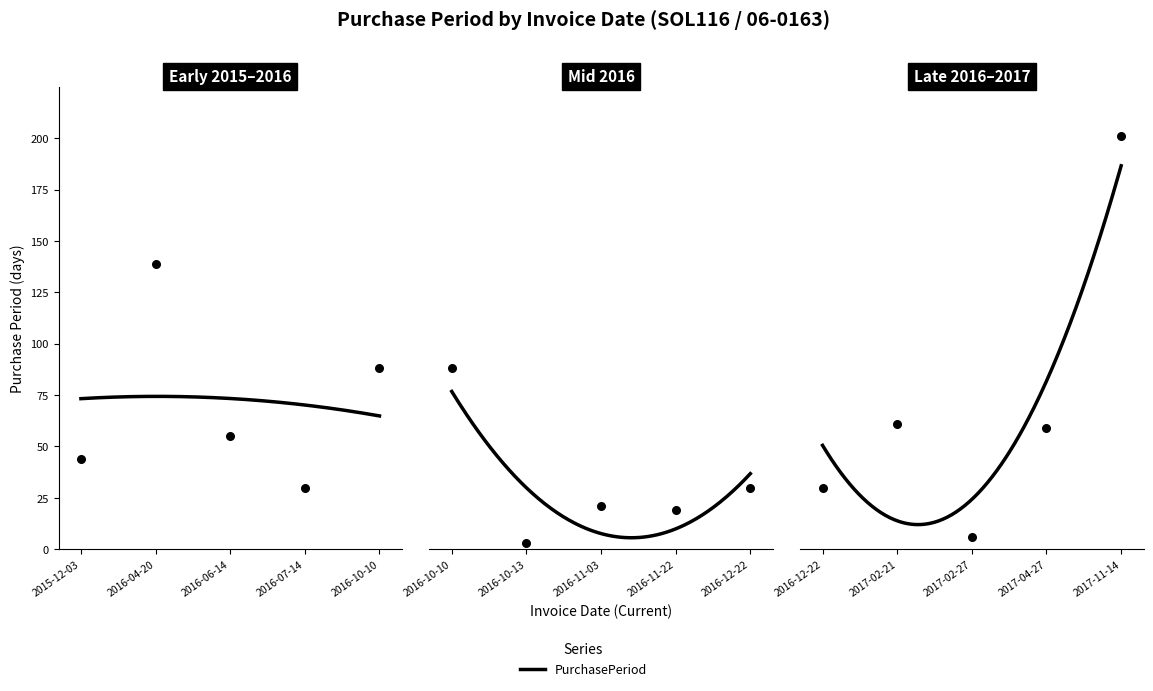

What is the change in value from 2016-11-22 to 2016-12-22?

+11